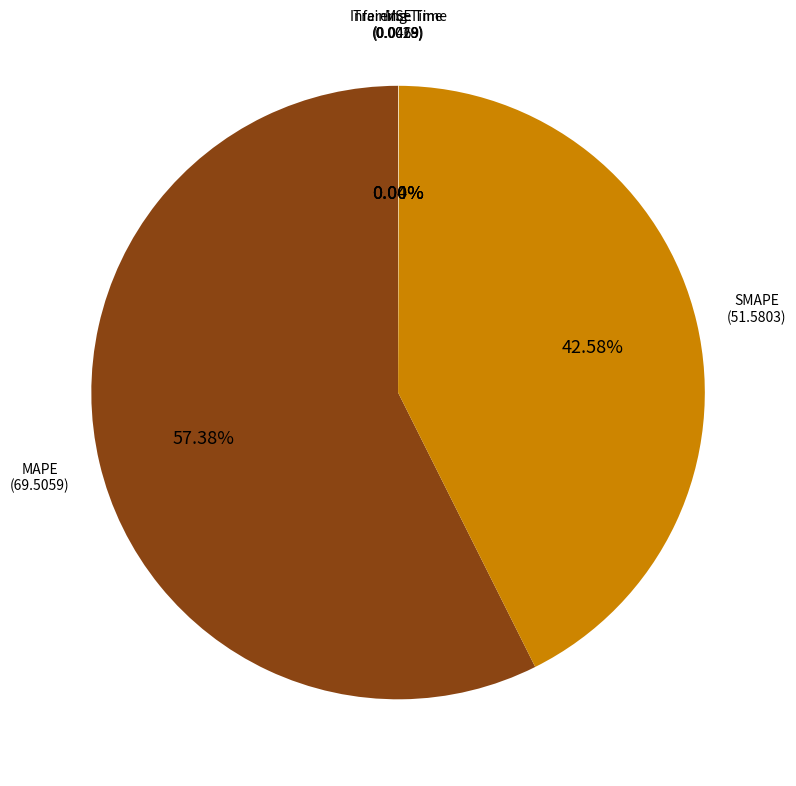

Which slice represents more than half of the pie?

MAPE